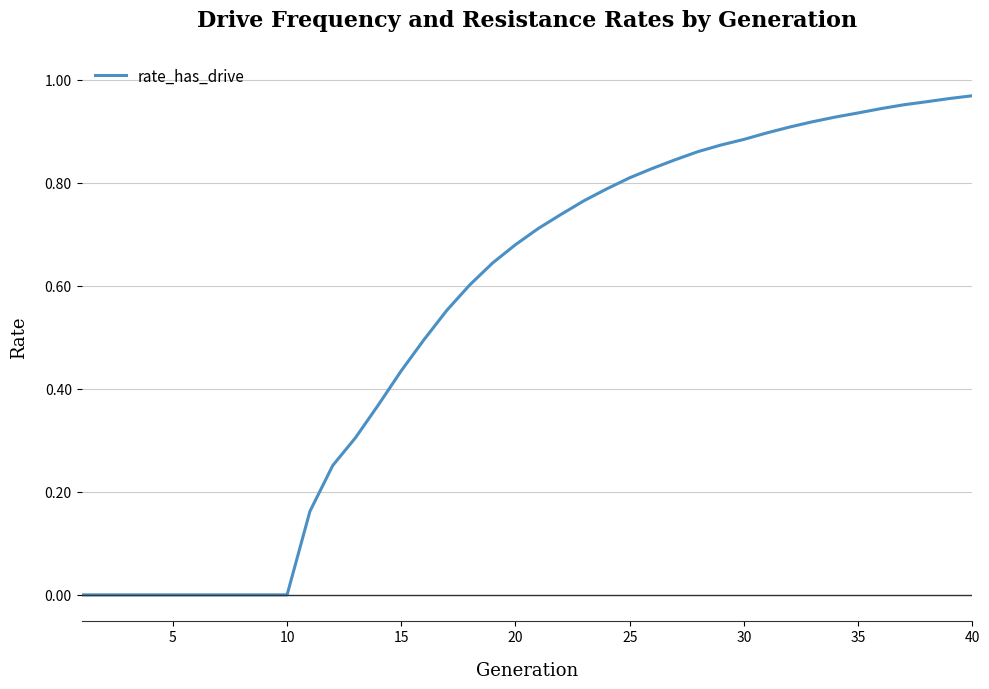

Does the chart display data point markers on the line(s)?

No